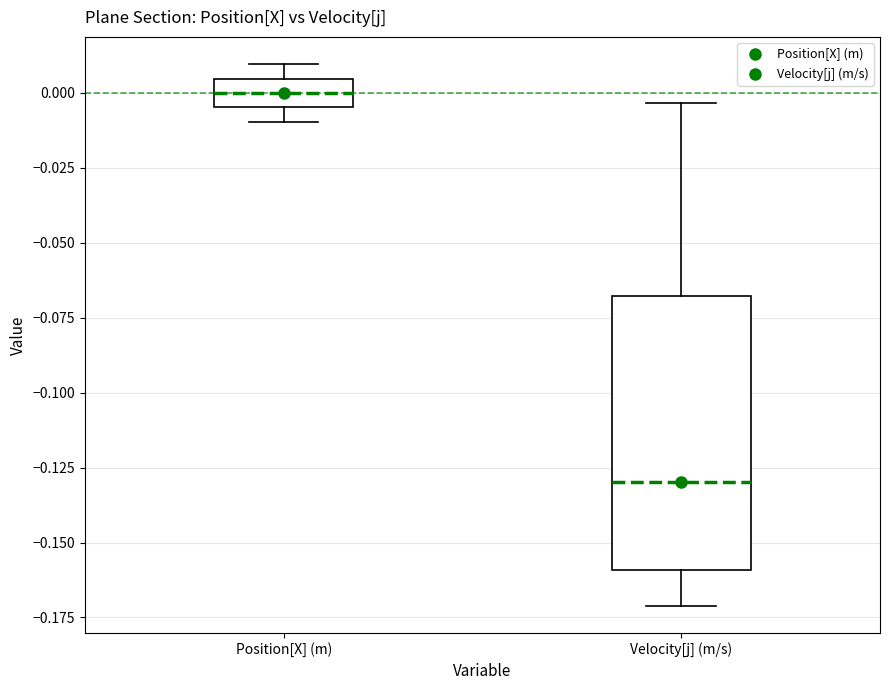

Where is the lower edge of the box for Position[X] (m) on the y-axis? The values are not printed on the chart, so give them approximately, as read against the axis.

-0.005